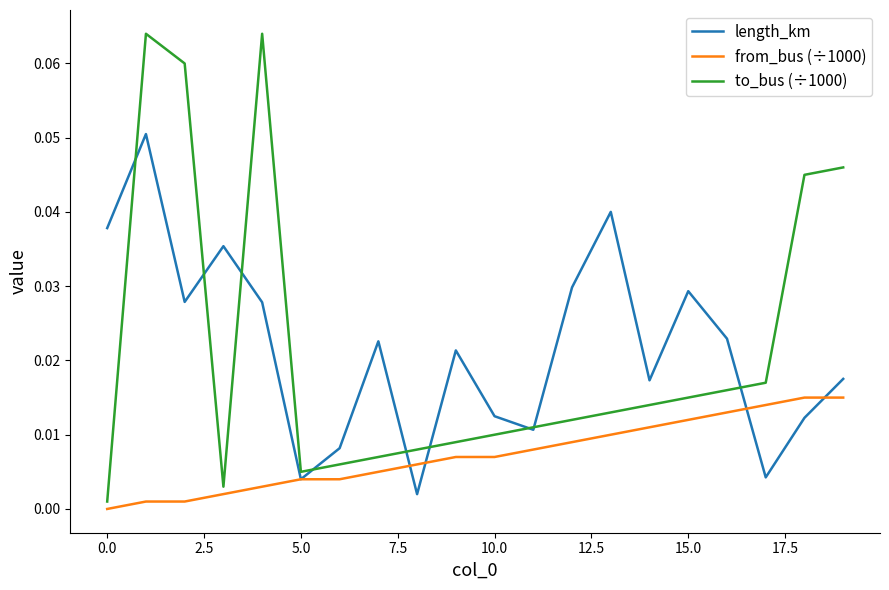

How many interior local peaks does the to_bus (÷1000) series have?

2